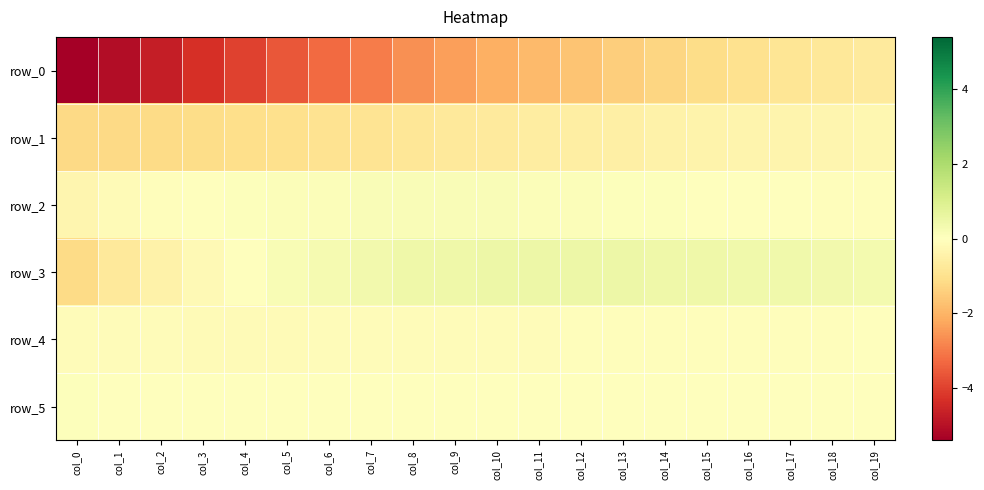

Which series has the largest range (max minus min)?

row_0